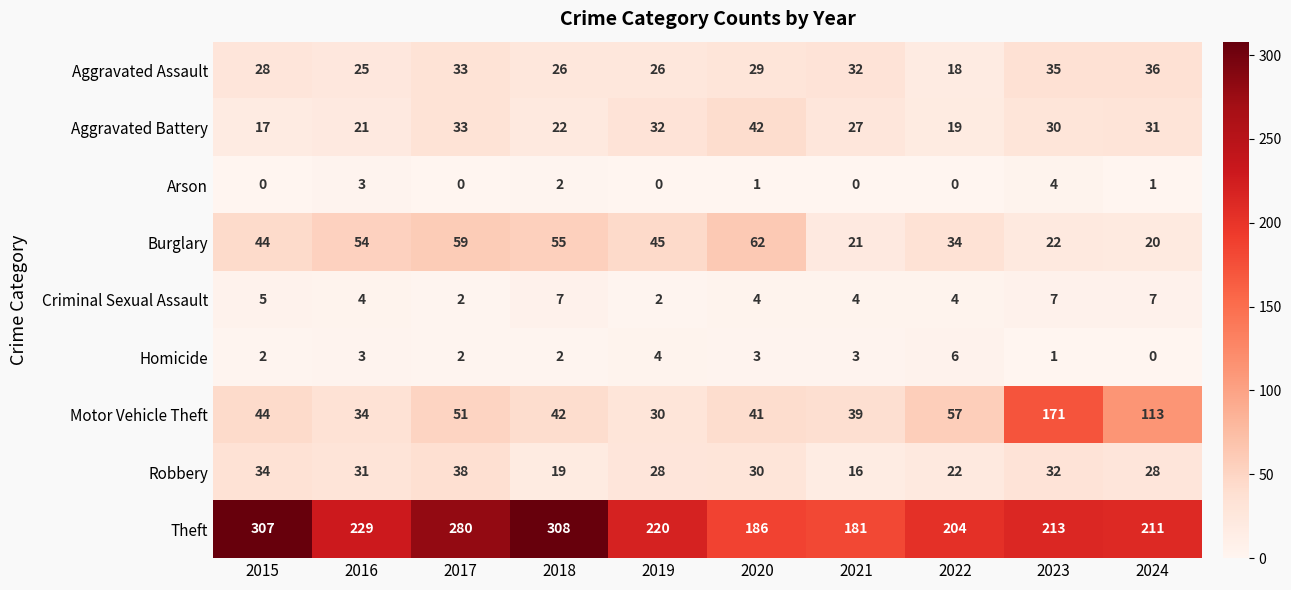

Which series changed the most between 2022 and 2024?

Motor Vehicle Theft